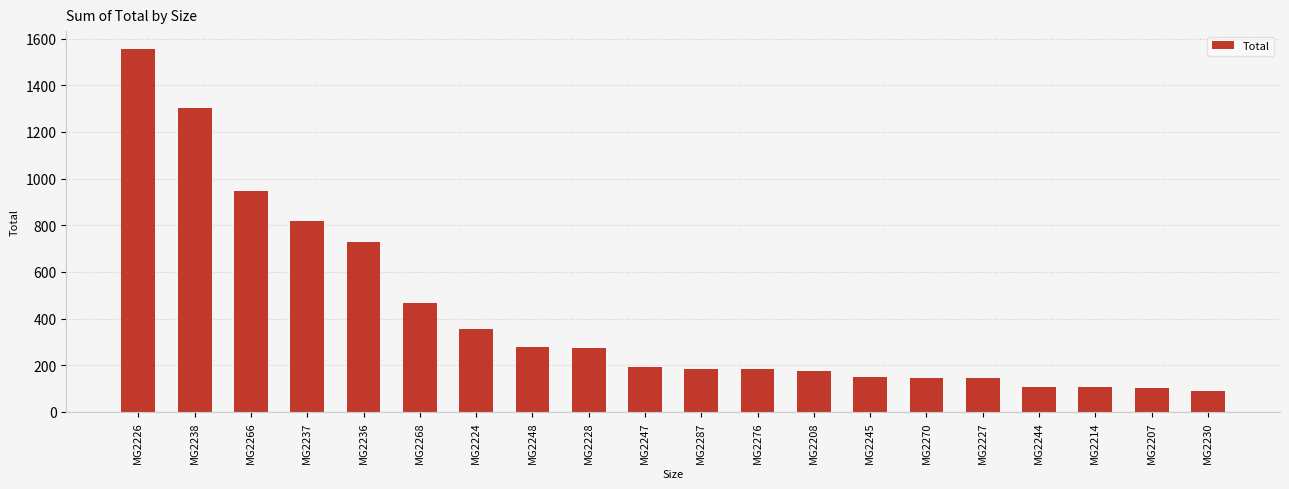

What is the label of the 3rd bar from the left?

MG2266